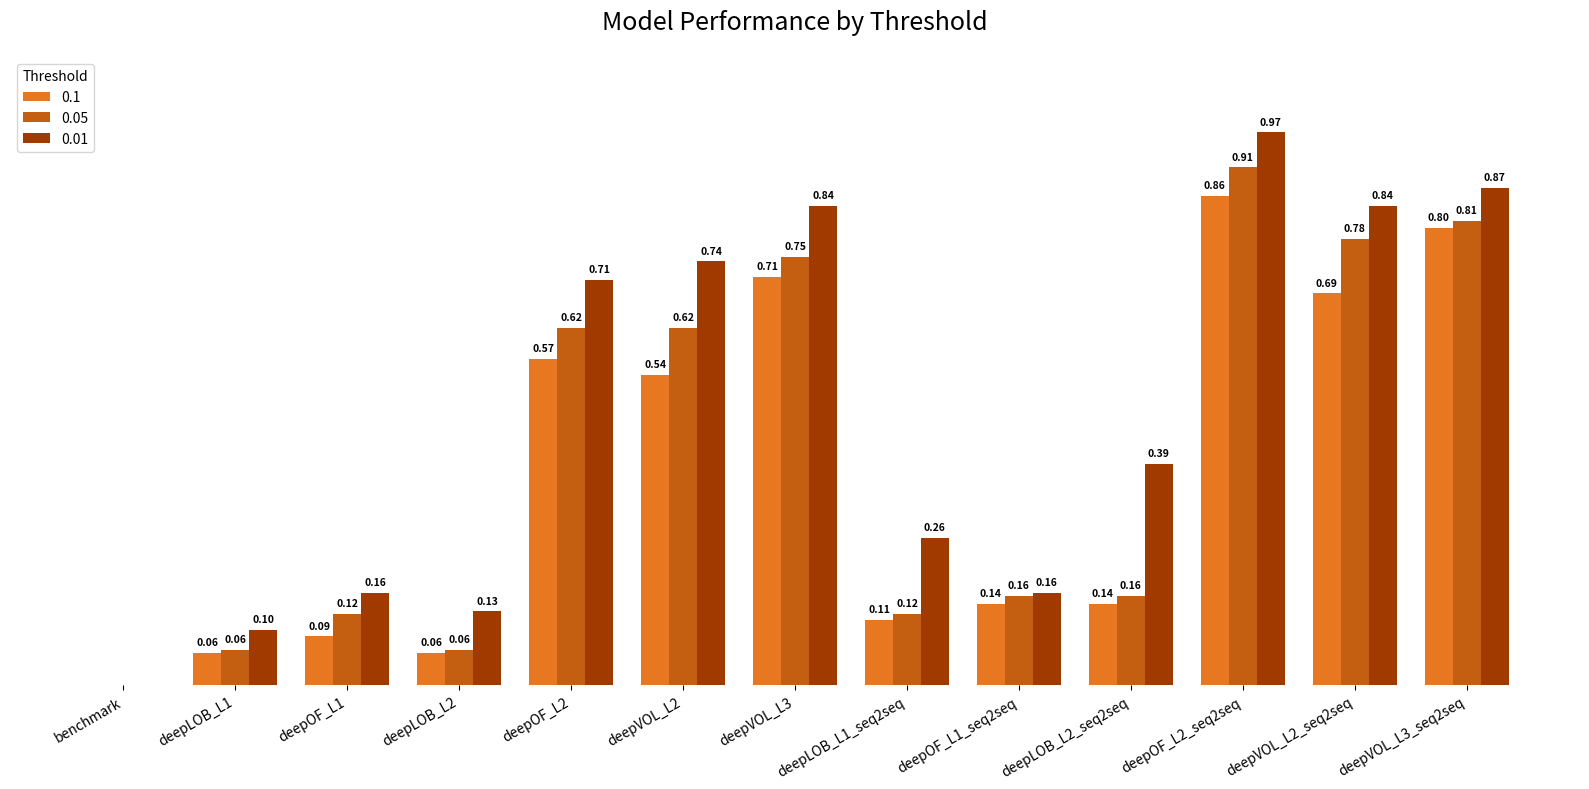

At which category is the sum across all series the highest?

deepOF_L2_seq2seq